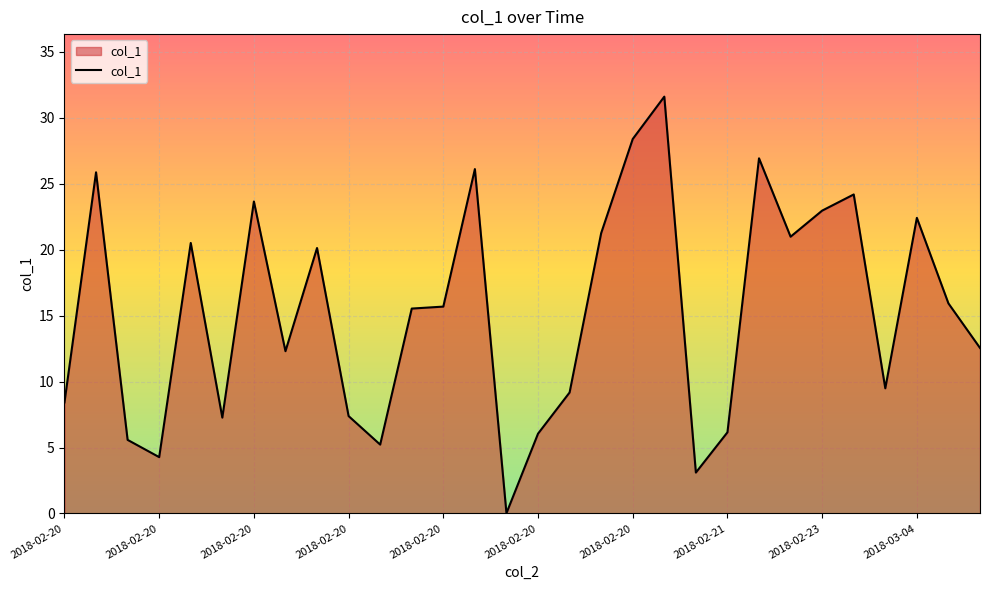

What is the difference between the maximum and minimum values?

31.6